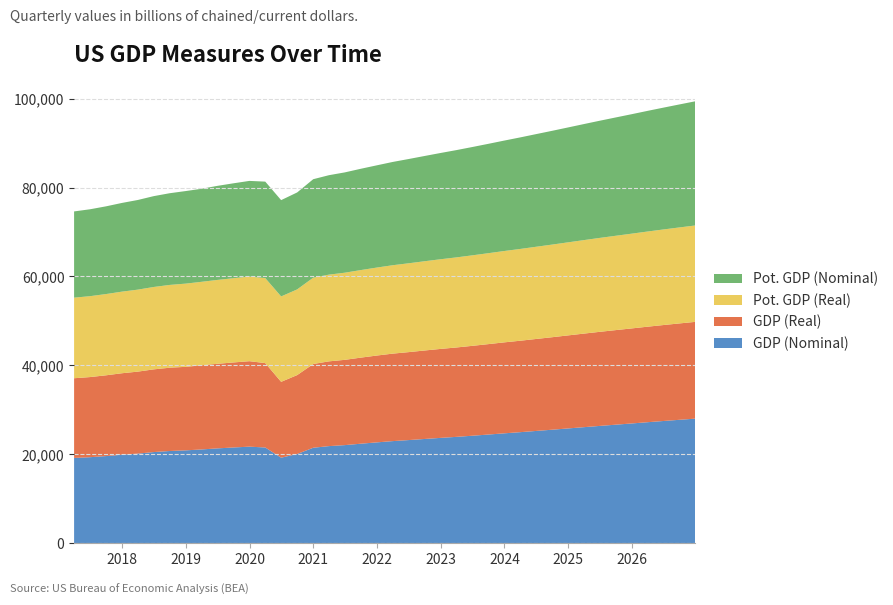

Reading left to right, extract all data points from this chart.

GDP (Nominal): 19190.4	19356.6	19611.7	19918.9	20163.2	20510.2	20749.8	20897.8	21098.8	21340.3	21542.5	21729.1	21539.7	19245.8	20082.4	21482.5	21850.9	22074.9	22394.5	22692.2	22973.9	23206.5	23456.2	23702.6	23929.4	24183.2	24450.1	24725.2	24984.8	25260.1	25537.5	25826.2	26108.5	26392.3	26669.9	26946.1	27224.6	27497.3	27767.1	28032.0
GDP (Real): 17925.3	18021.0	18163.6	18322.5	18438.3	18598.1	18732.7	18783.5	18927.3	19021.9	19121.1	19222.0	18977.4	17062.7	17744.9	18833.7	19060.3	19178.3	19358.3	19530.8	19672.0	19778.3	19896.4	20006.8	20100.0	20212.7	20333.5	20457.0	20564.1	20682.2	20799.7	20924.0	21042.0	21158.4	21268.1	21374.3	21479.9	21579.1	21673.9	21762.9
Pot. GDP (Real): 18116.7	18191.7	18269.9	18351.2	18436.1	18524.9	18617.0	18711.0	18770.2	18856.7	18943.1	19029.6	19115.9	19203.8	19267.7	19414.2	19502.8	19594.2	19687.7	19783.1	19879.6	19975.5	20069.9	20163.7	20257.3	20351.2	20446.0	20541.7	20638.0	20734.1	20830.5	20927.1	21023.6	21118.9	21213.5	21307.4	21400.7	21493.1	21585.4	21677.8
Pot. GDP (Nominal): 19395.4	19539.9	19726.5	19950.1	20160.8	20429.5	20621.7	20817.2	20923.6	21155.0	21342.0	21511.7	21696.9	21657.2	21803.7	22146.0	22361.5	22558.5	22781.6	22992.3	23223.9	23445.8	23668.9	23896.9	24125.1	24357.3	24593.7	24835.7	25082.5	25331.2	25582.8	25837.4	26092.8	26350.0	26608.2	26868.4	27130.7	27394.0	27659.8	27928.2